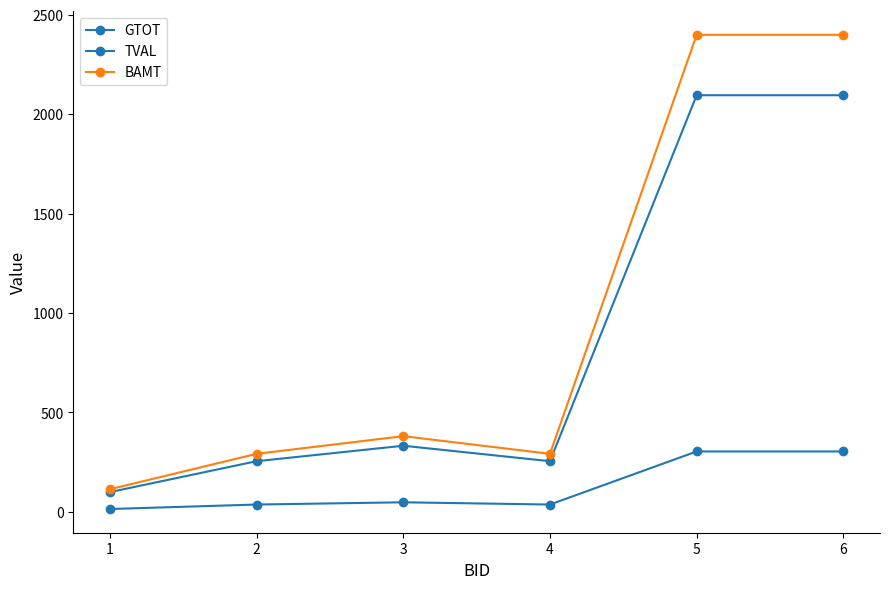

Rank the series at 2 from lowest to highest value.

TVAL, GTOT, BAMT